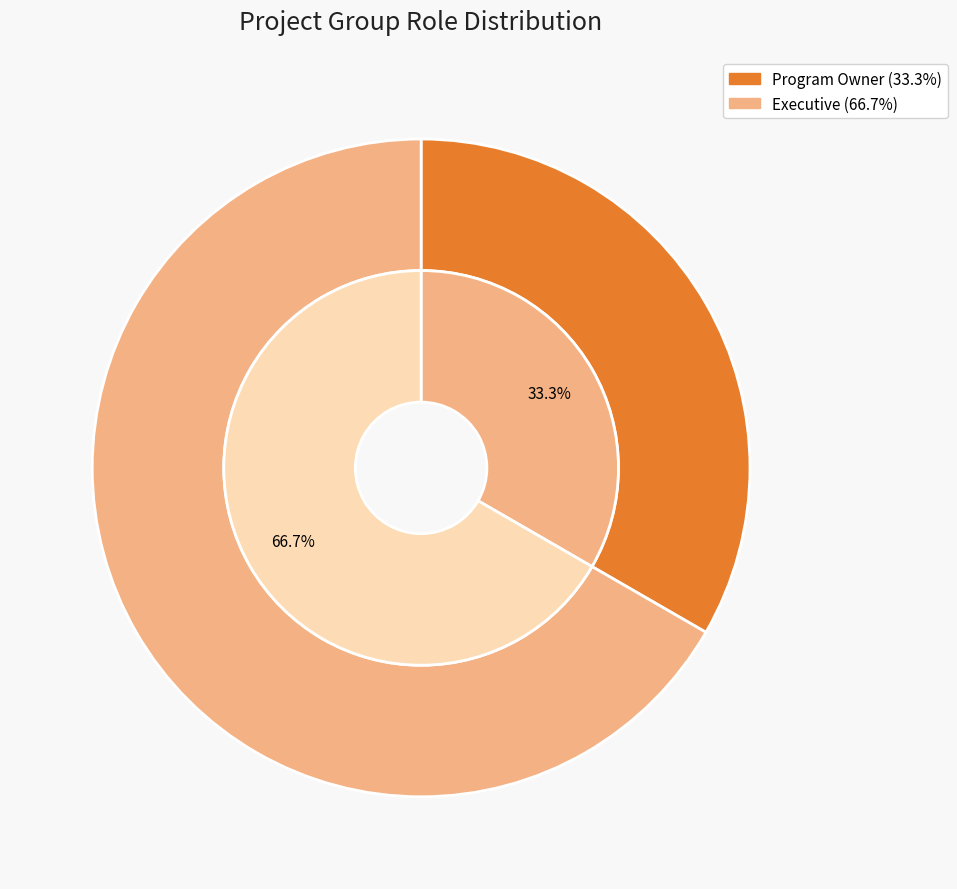

How many slices are in this pie chart?

2